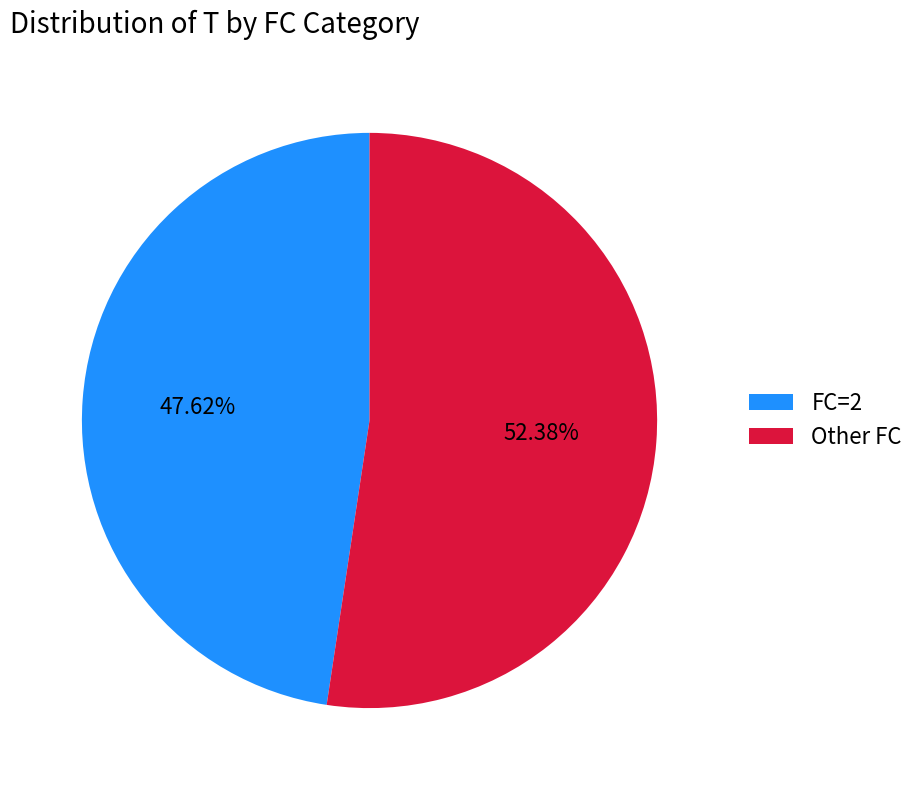

Is the sum of Other FC and FC=2 greater than half?

Yes